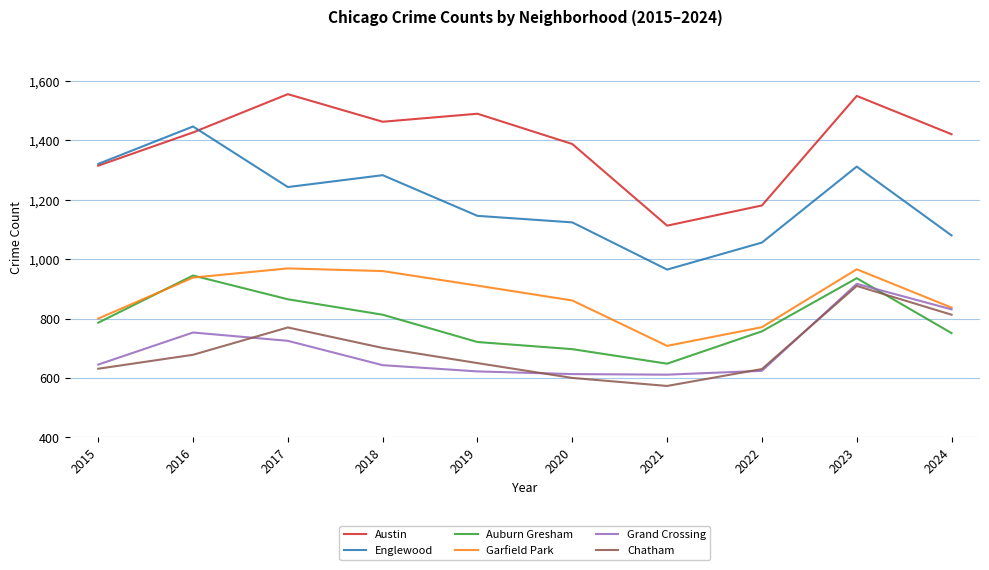

True or false: Grand Crossing and Austin cross at least once.

False